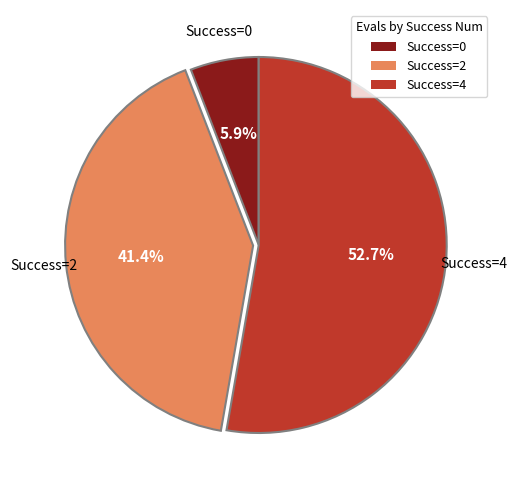

To the nearest percent, what is the difference between the largest and smallest slice percentages?

47%